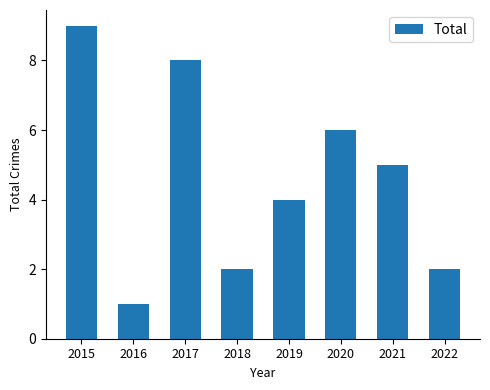

How many values are between 2 and 8?

6